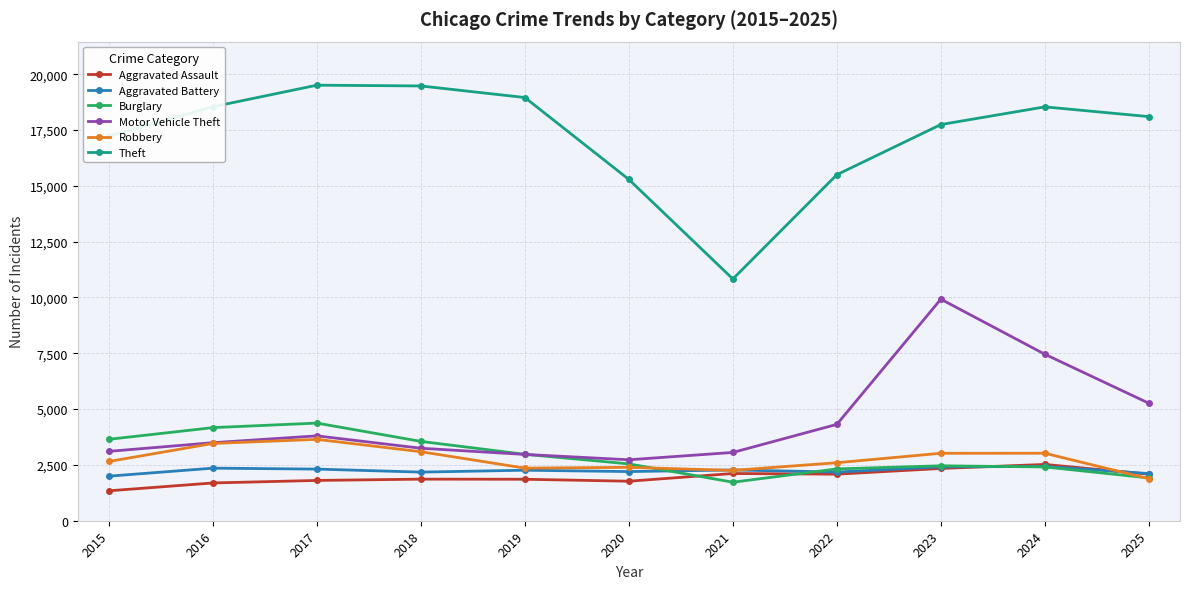

Is the value of Motor Vehicle Theft at 2016 greater than the value of Robbery at 2021?

Yes